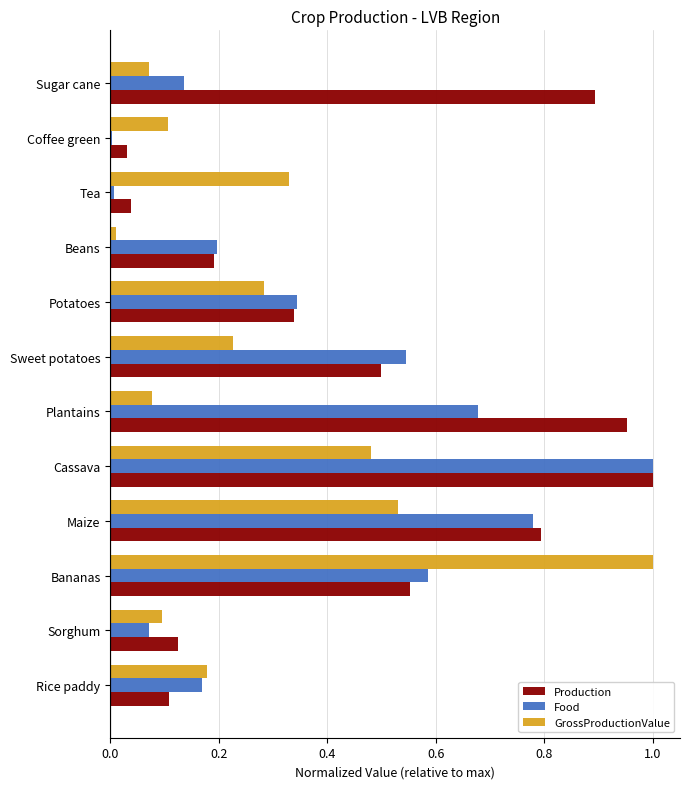

Rank the series by their average value, from highest to lowest.

Production, Food, GrossProductionValue